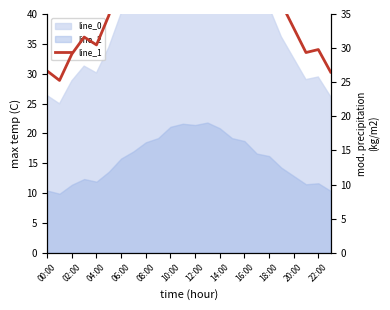

At which category does the chart reach its minimum across all series?

02:00